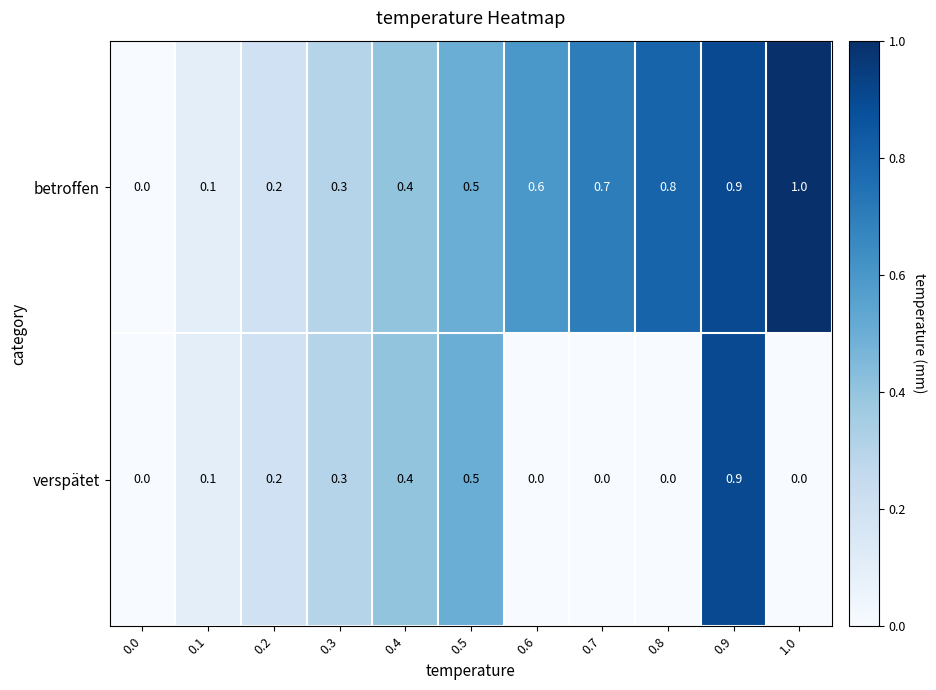

Which category has the highest value across all series?

1.0